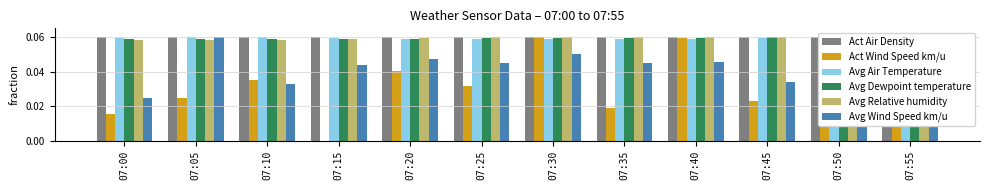

How many bars are there in total?

72